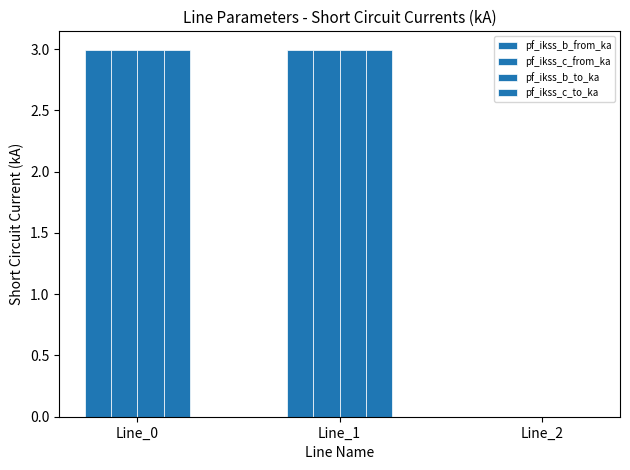

At which label is pf_ikss_b_to_ka closest to 1?

Line_2